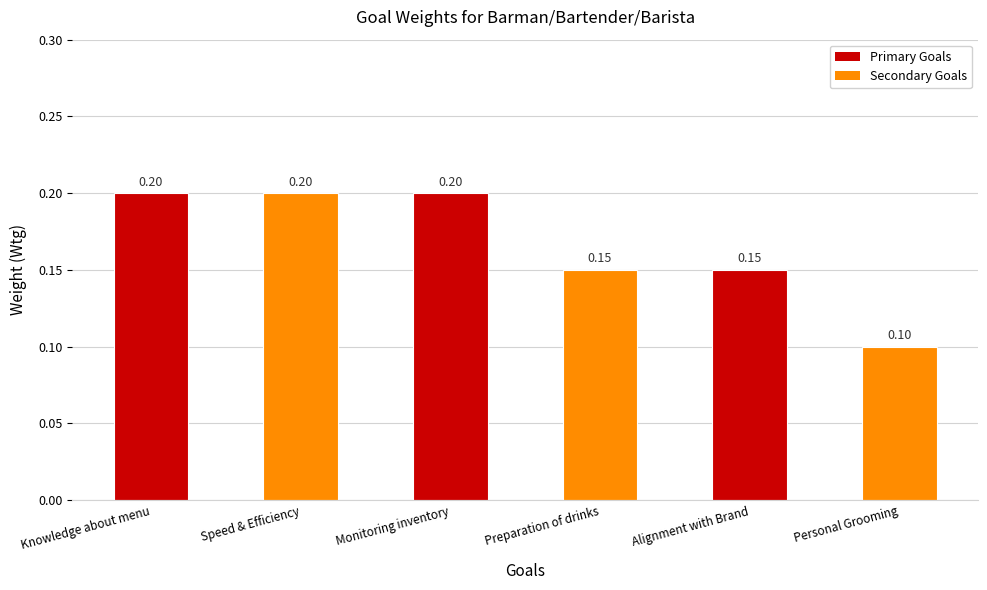

What is the label of the 5th bar from the left?

Alignment with Brand